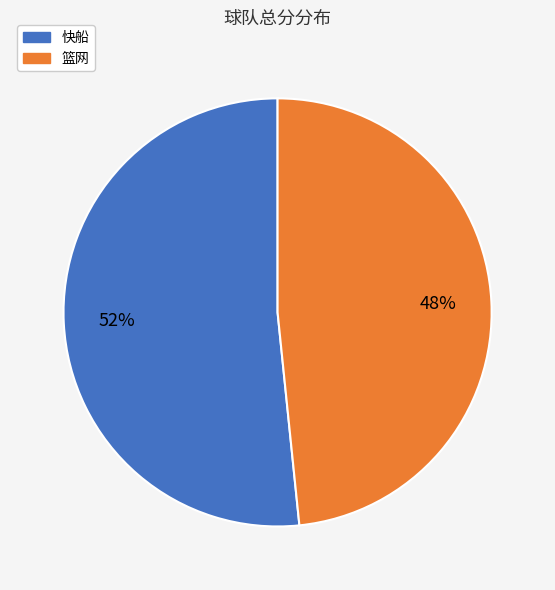

Which has a higher value, 快船 or 篮网?

快船